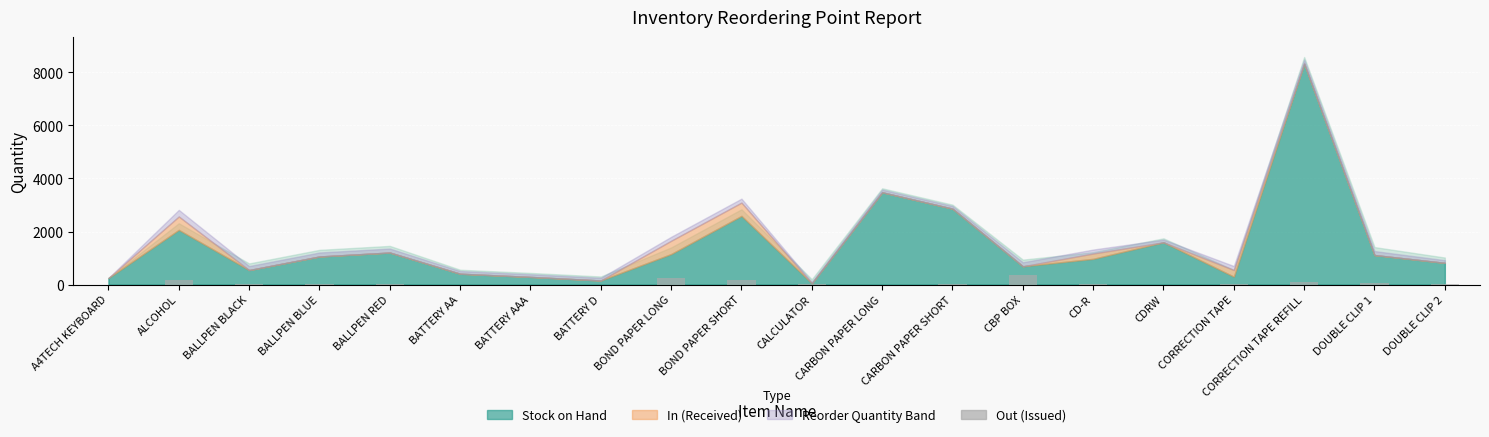

What is the maximum value shown in the chart?

363